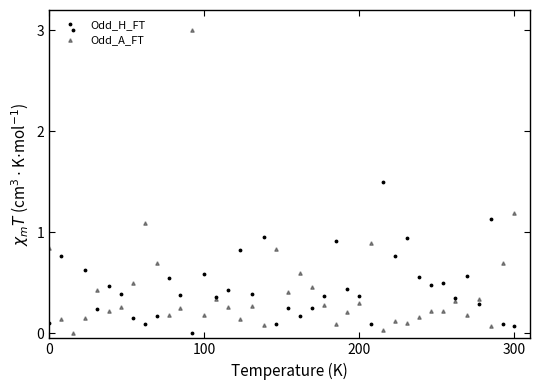

What is the greatest value displayed?

3.0